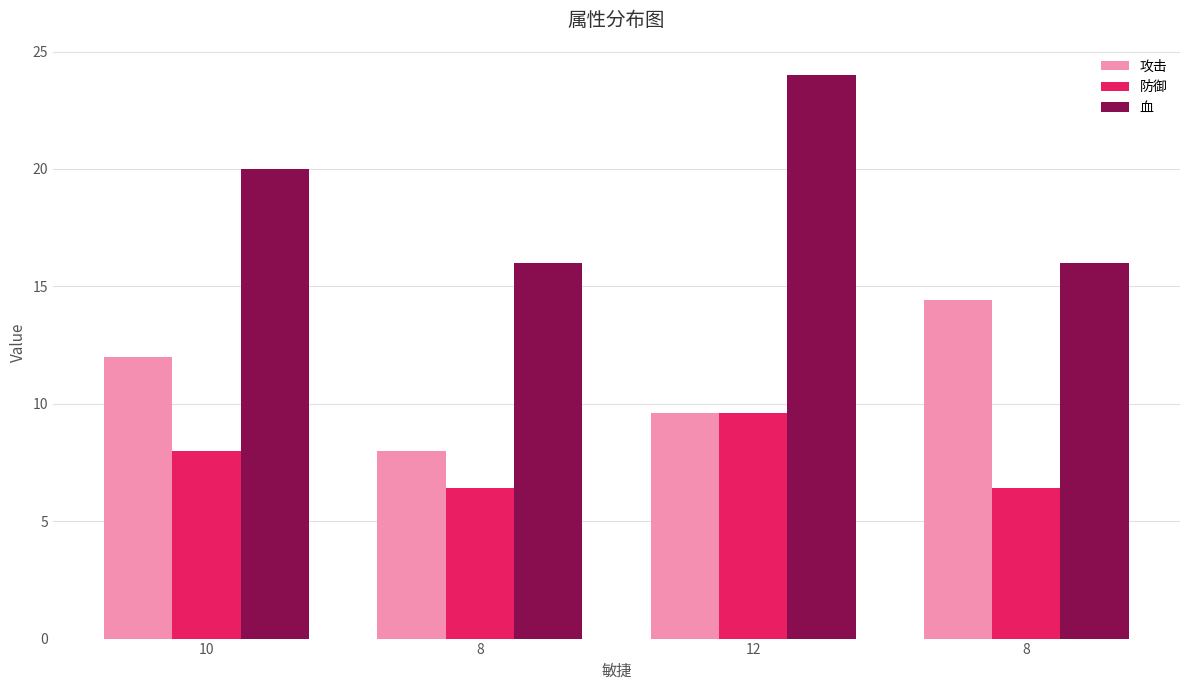

What are all the series names shown in the legend?

攻击, 防御, 血